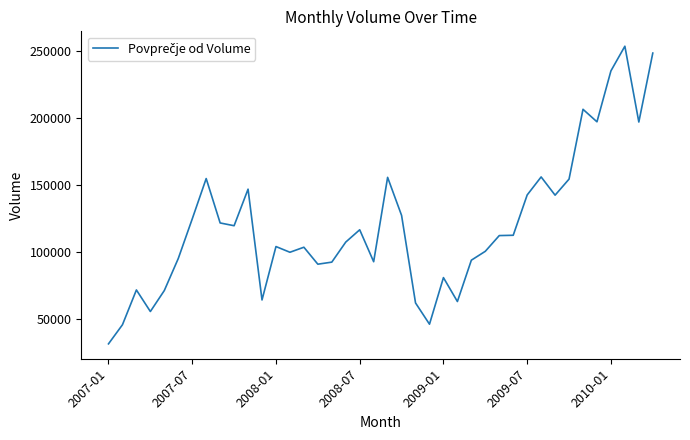

What is the greatest value displayed?

253939